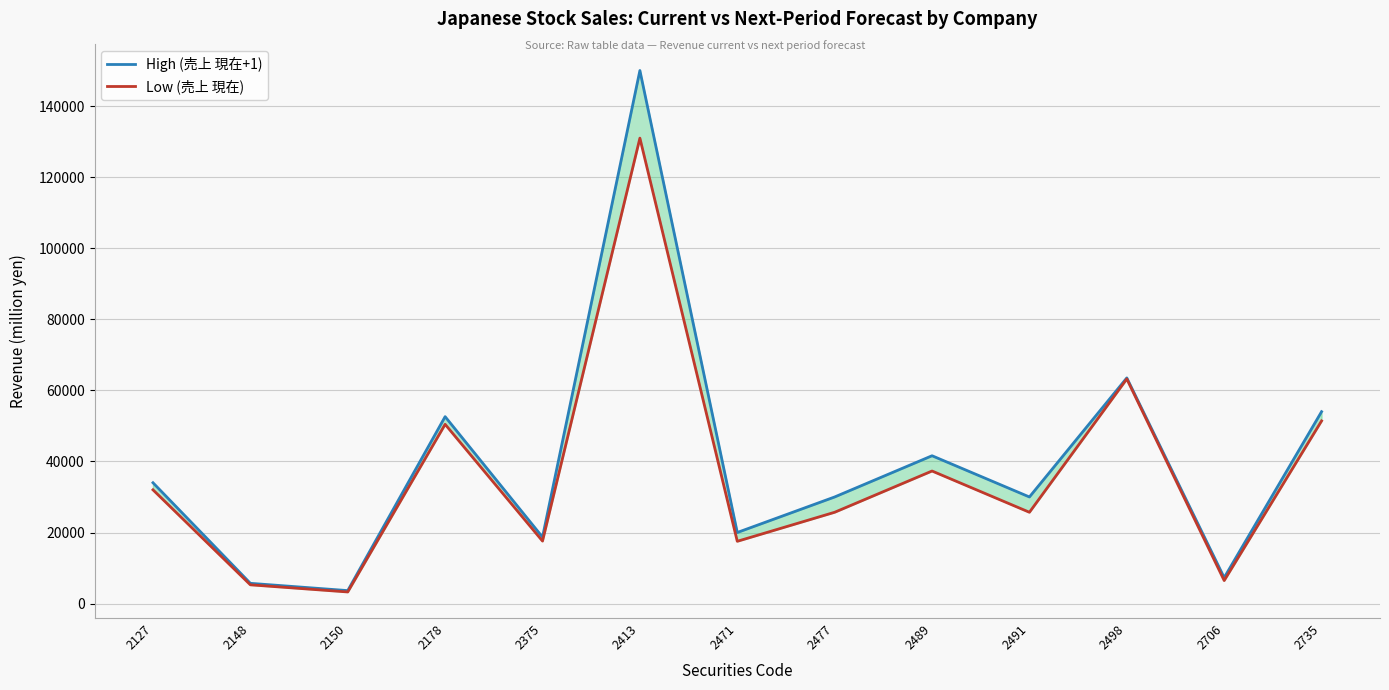

Reading left to right, transcribe all the data shown in this chart.

High (売上 現在+1): 2127=34000	2148=5700	2150=3650	2178=52600	2375=18700	2413=150000	2471=20000	2477=30000	2489=41600	2491=30000	2498=63500	2706=7300	2735=54000
Low (売上 現在): 2127=32009	2148=5278	2150=3268	2178=50440	2375=17584	2413=130973	2471=17522	2477=25694	2489=37304	2491=25694	2498=63210	2706=6479	2735=51399